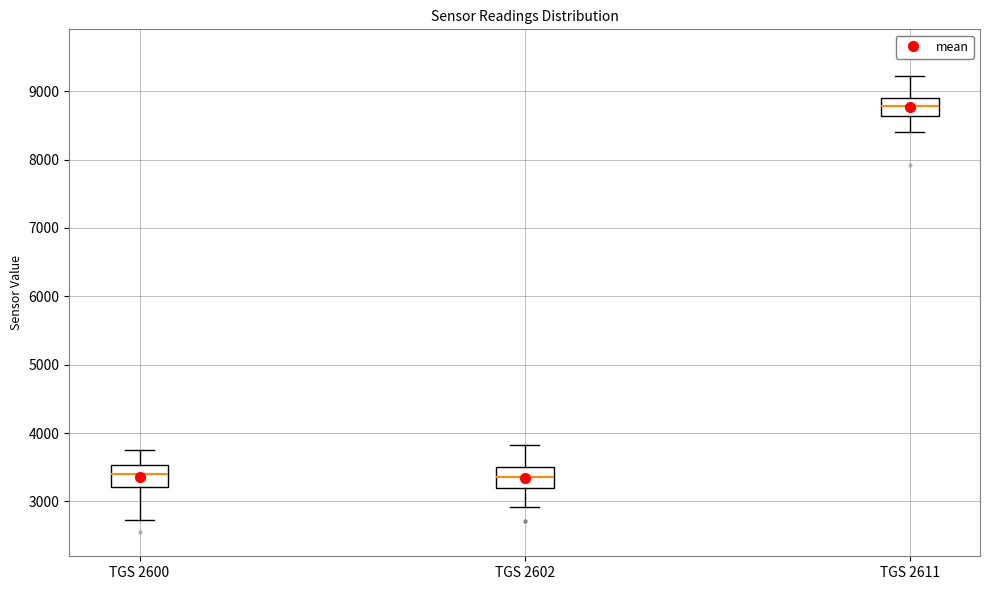

Reading left to right, transcribe this box plot: for each box, give where its median line is, the range the box spans, and where its two whiskers end, as read against the y-axis. The values are not printed on the chart, so give them approximately, as read against the axis.

TGS 2600: median 3400, box 3200 to 3500, whiskers 2700 to 3800
TGS 2602: median 3400, box 3200 to 3500, whiskers 2900 to 3800
TGS 2611: median 8800, box 8600 to 8900, whiskers 8400 to 9200